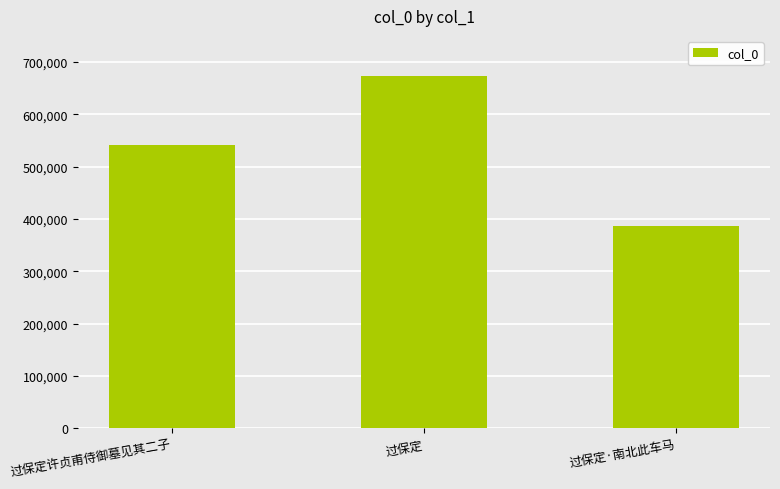

Between 过保定·南北此车马 and 过保定许贞甫侍御墓见其二子, which is larger?

过保定许贞甫侍御墓见其二子